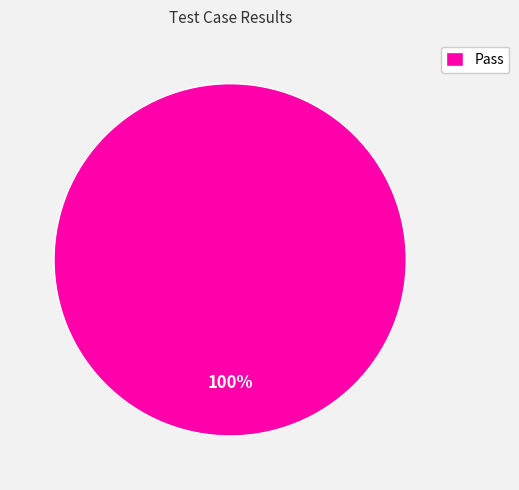

Is there a majority slice in this chart?

Yes